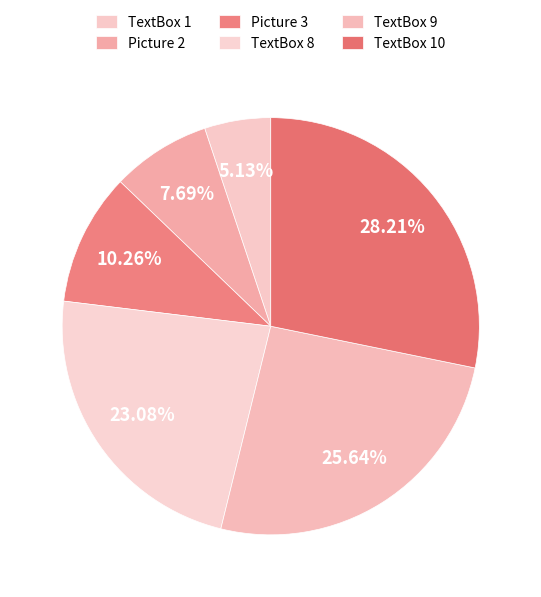

Does any single category account for the majority?

No